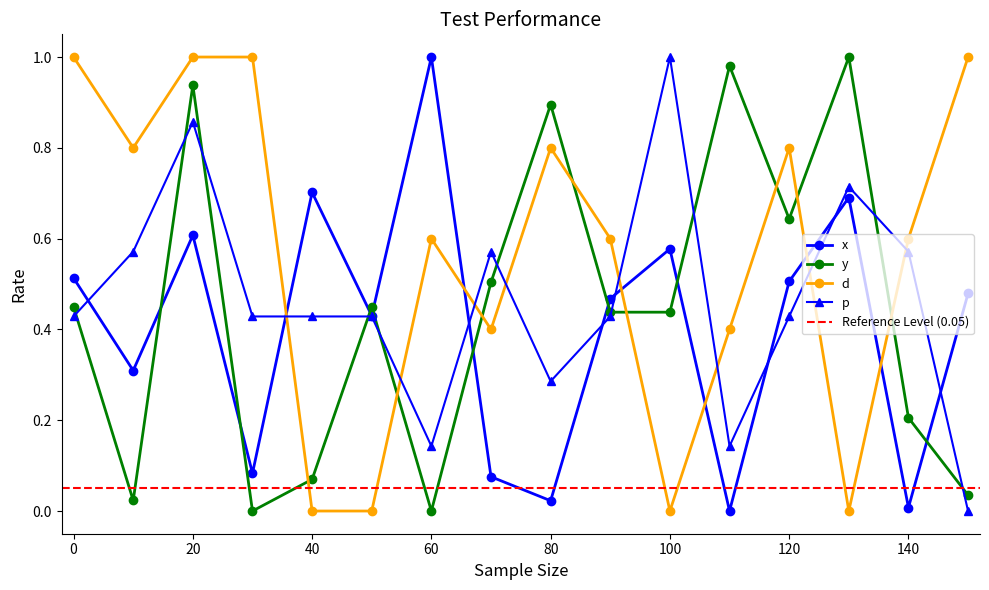

Does the chart display data point markers on the line(s)?

Yes